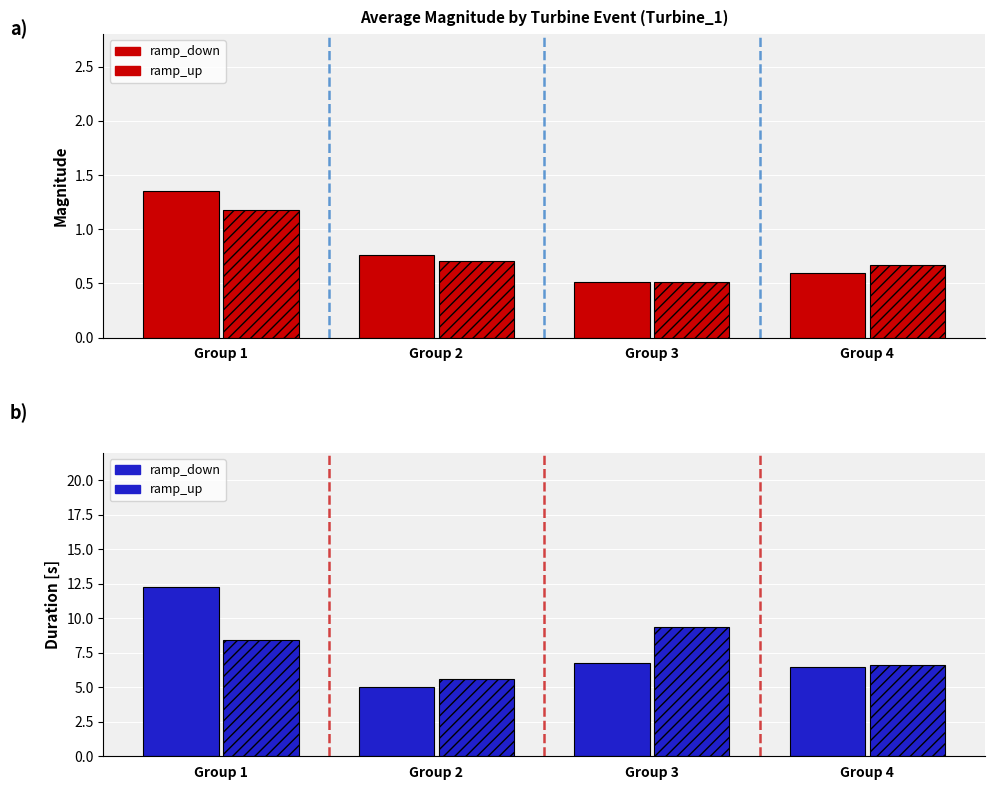

At which label does ramp_up reach its peak?

Group 3